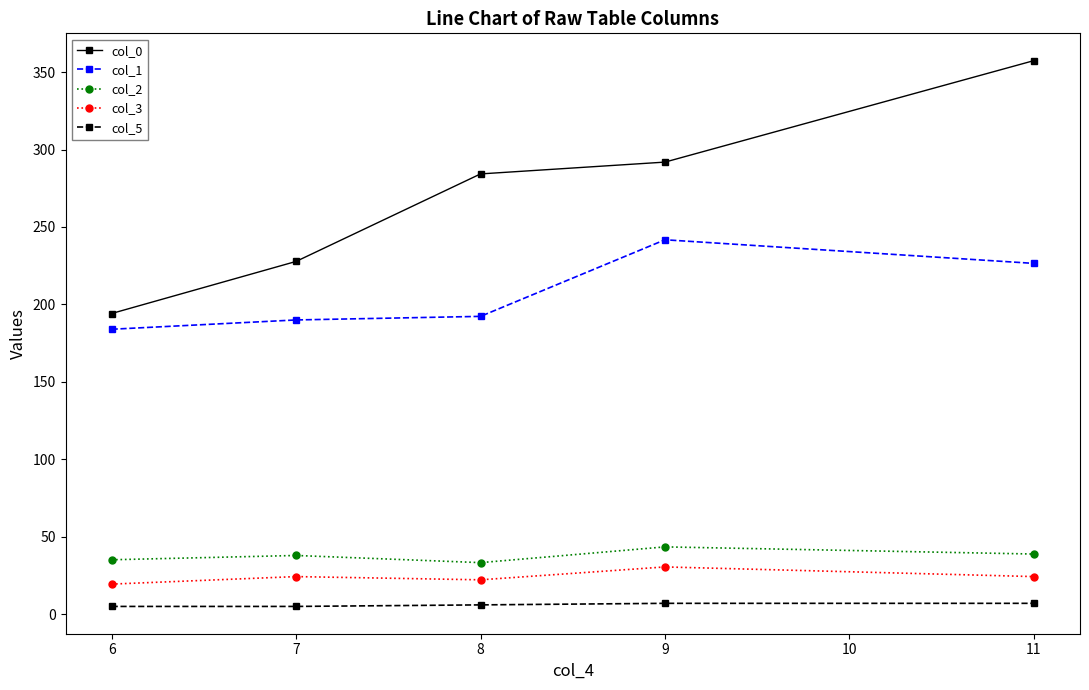

Does the chart display data point markers on the line(s)?

Yes